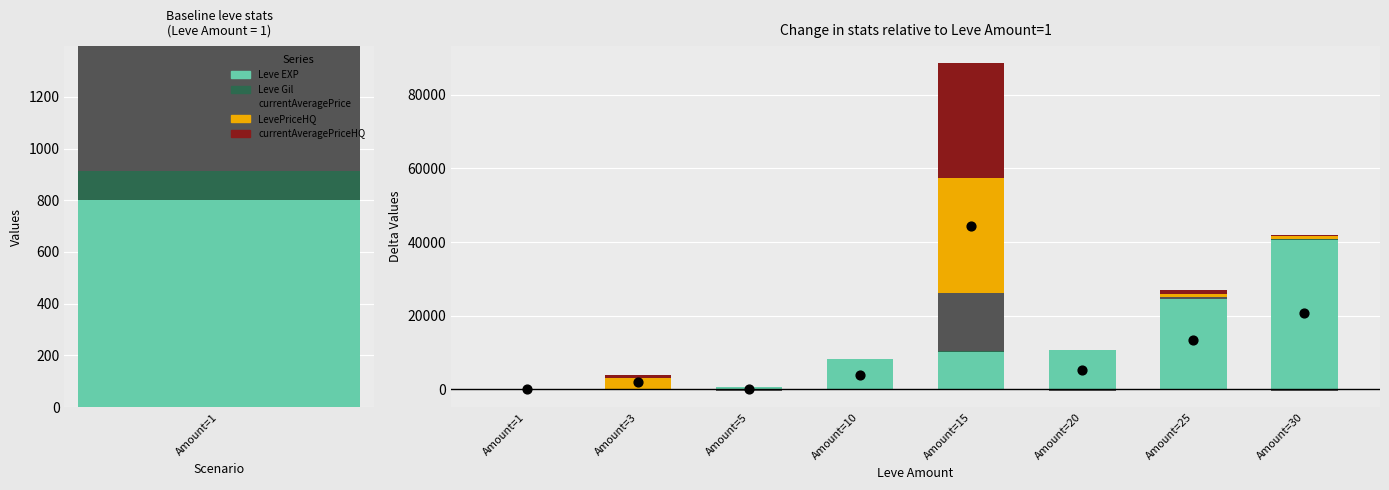

Which series contains the highest Y value?

Leve EXP